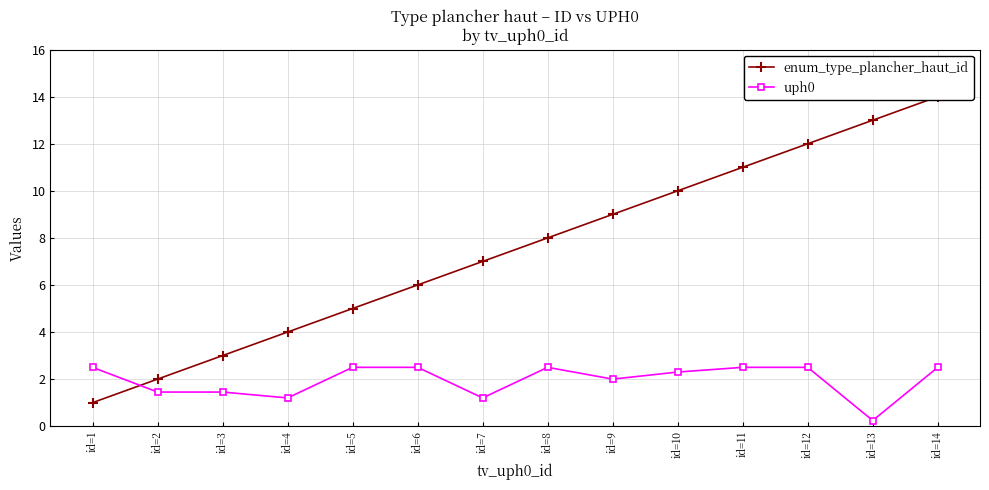

True or false: enum_type_plancher_haut_id has a value of 5.0 at id=5.

True